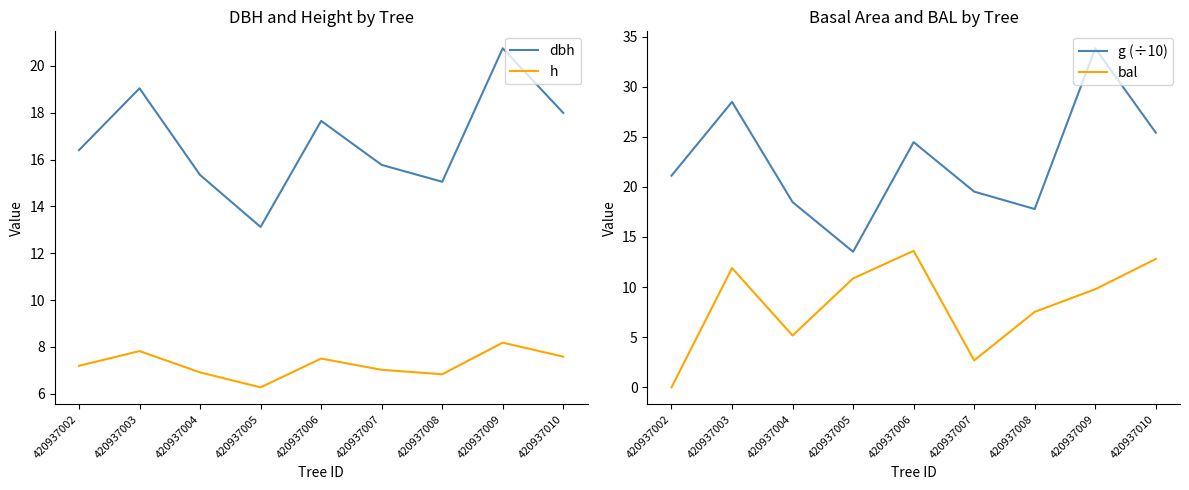

After their last crossing, which series has the higher values: bal or h?

bal